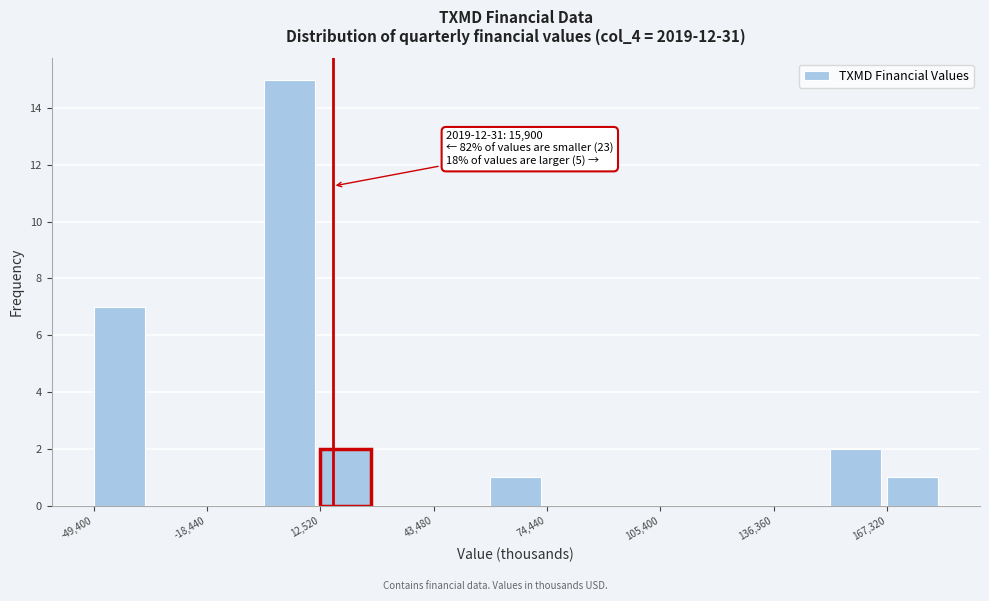

Read against the x-axis, roughly where is the centre of the tallest bar?

5000